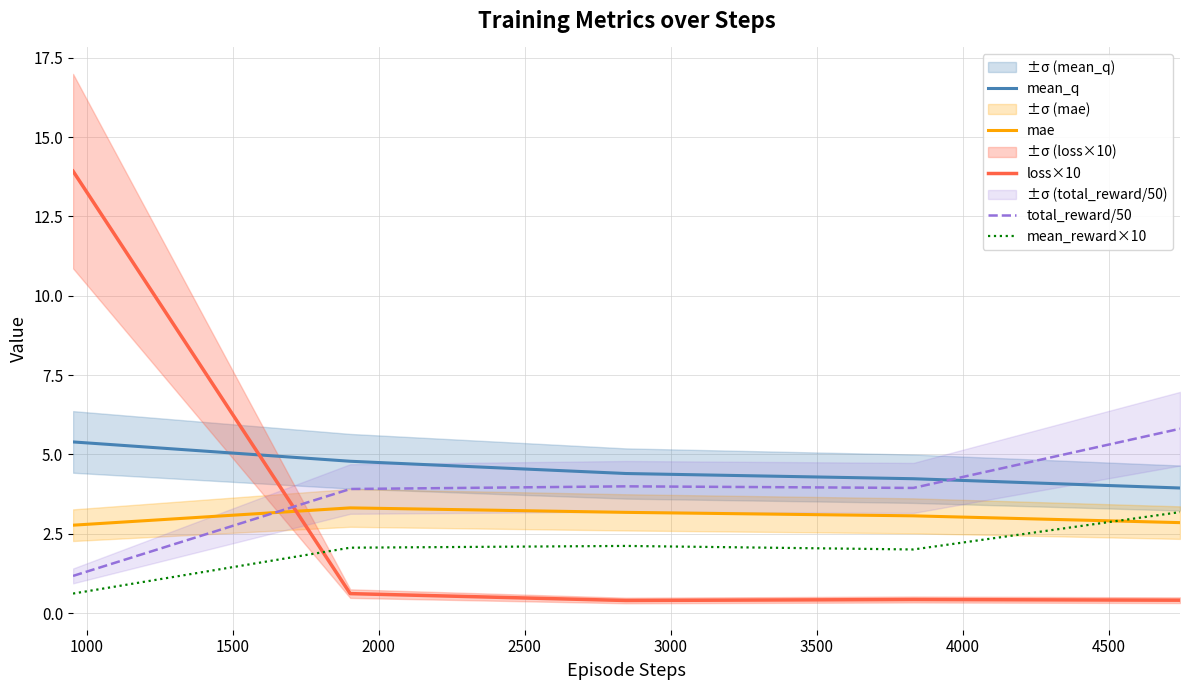

What is the maximum value for total_reward/50?

5.8